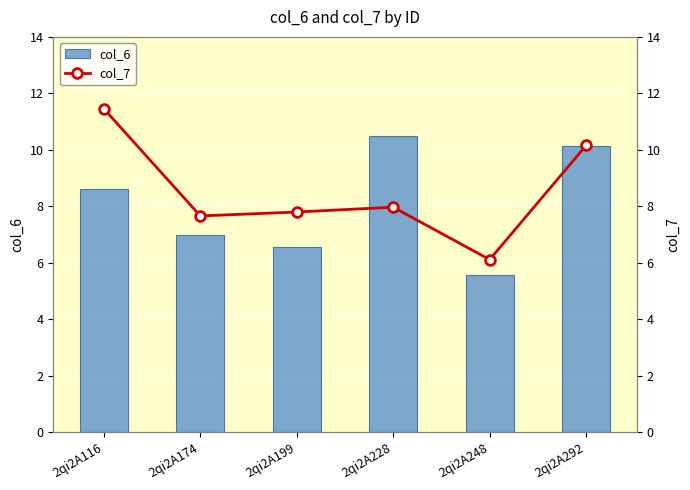

What is the minimum value shown in the chart?

5.6